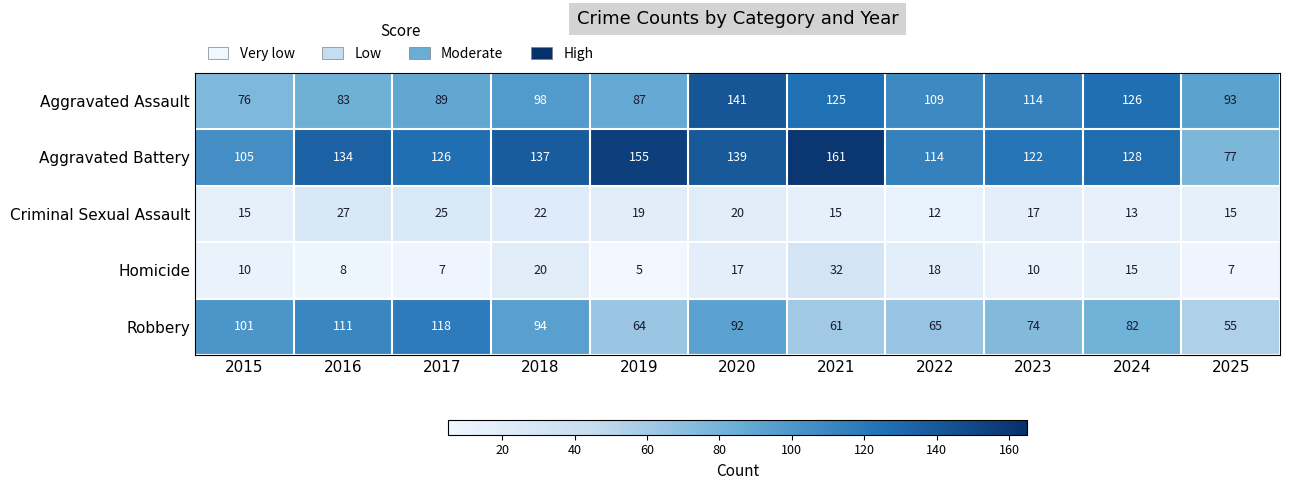

What is the smallest value displayed?

5